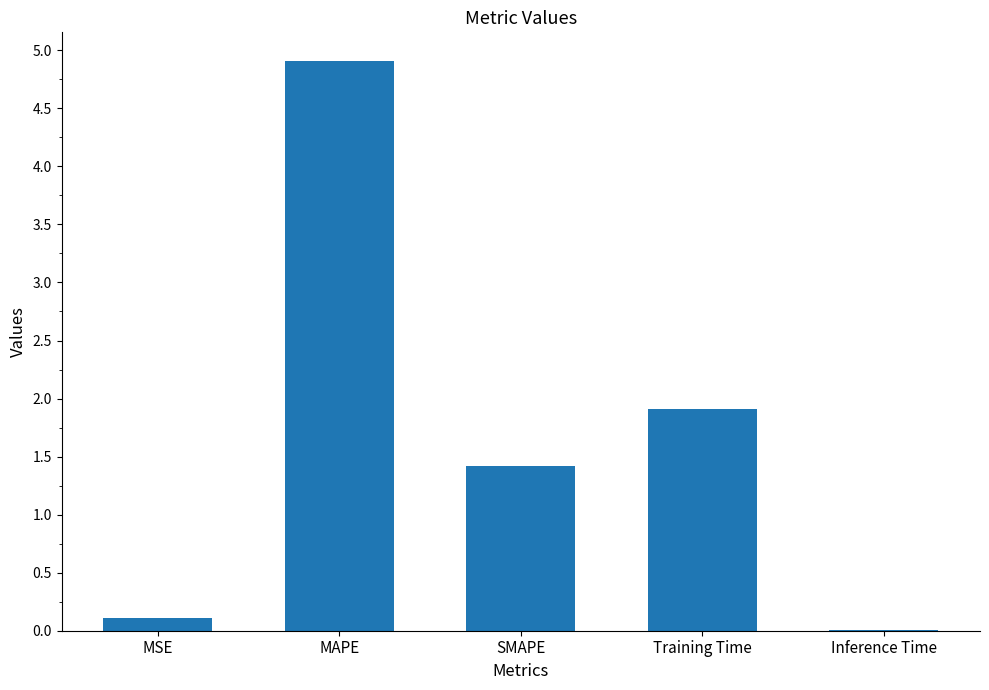

Between MSE and MAPE, which is larger?

MAPE